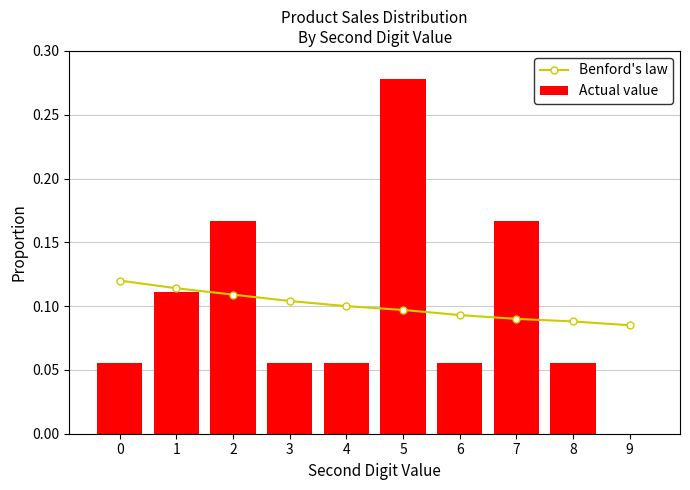

Rank the series by their maximum value, from highest to lowest.

Actual value, Benford's law